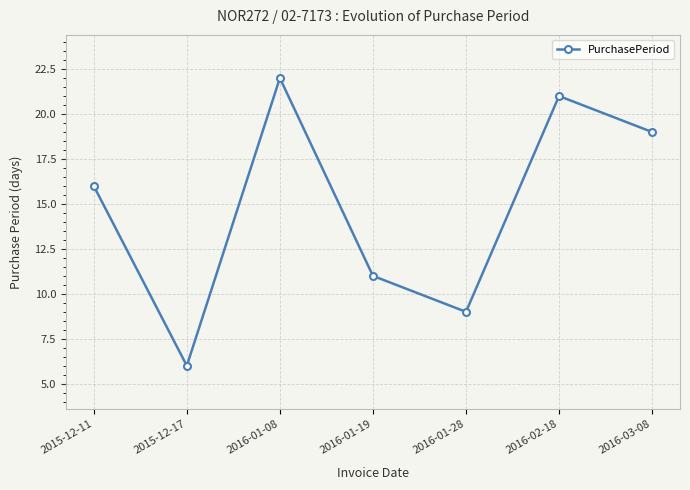

Reading left to right, what are all the values shown in this chart?

16	6	22	11	9	21	19